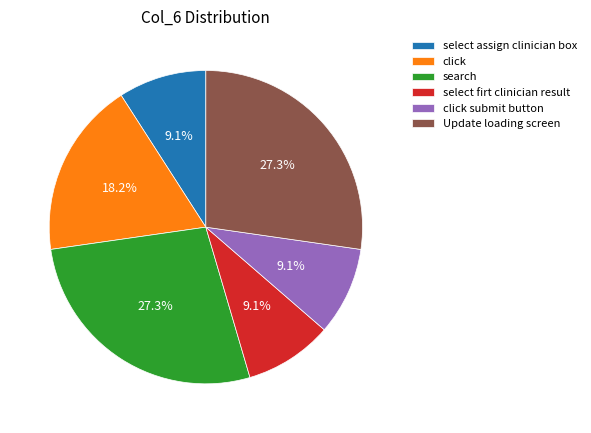

Is search the majority of the pie?

No